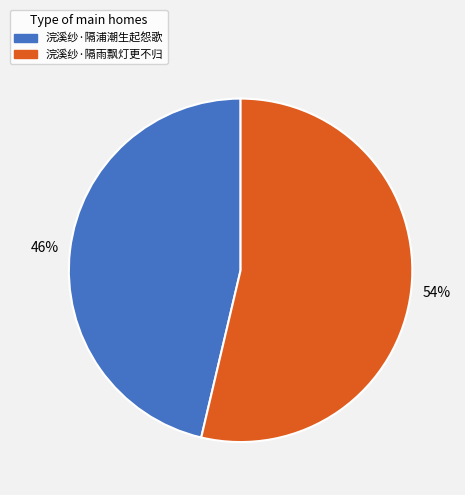

True or false: 浣溪纱·隔雨飘灯更不归 accounts for 54% of the total.

True